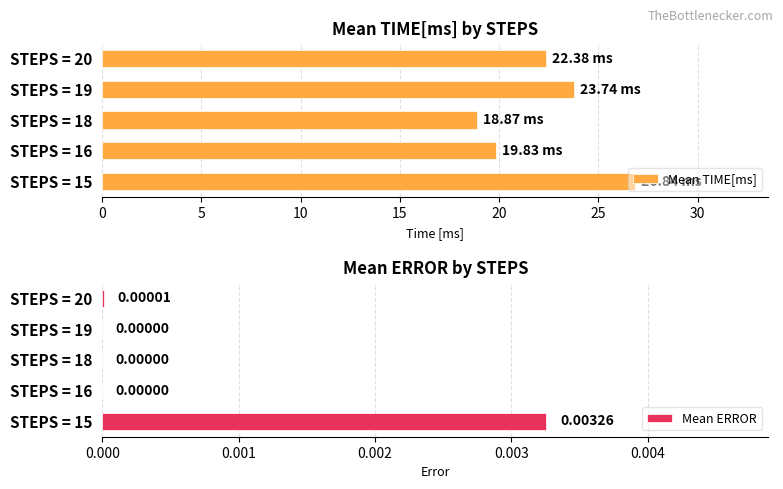

Does the chart contain any negative values?

No